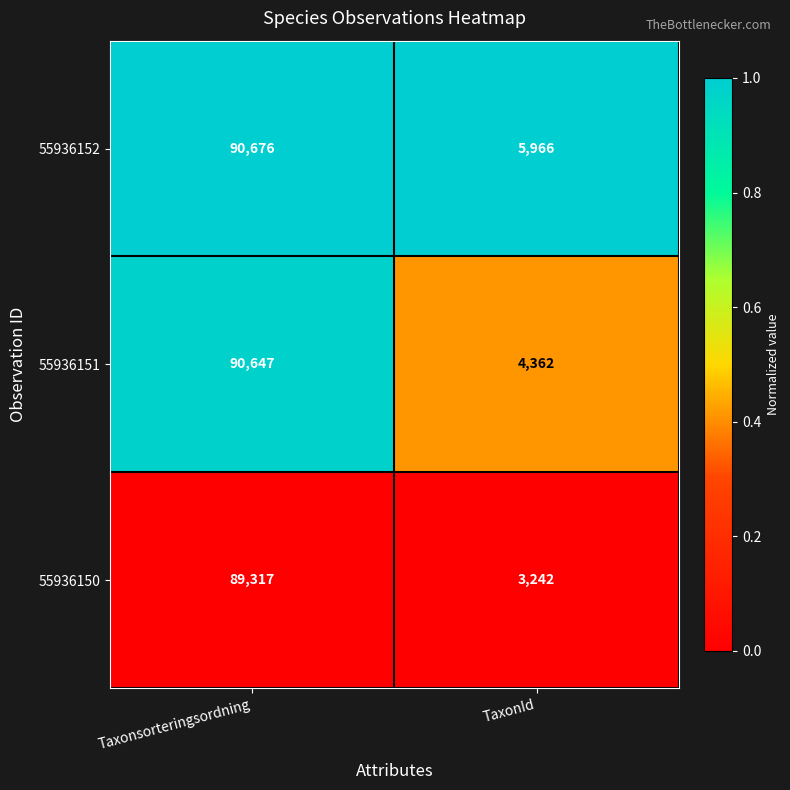

List the series in order of their peak value, highest first.

55936152, 55936151, 55936150